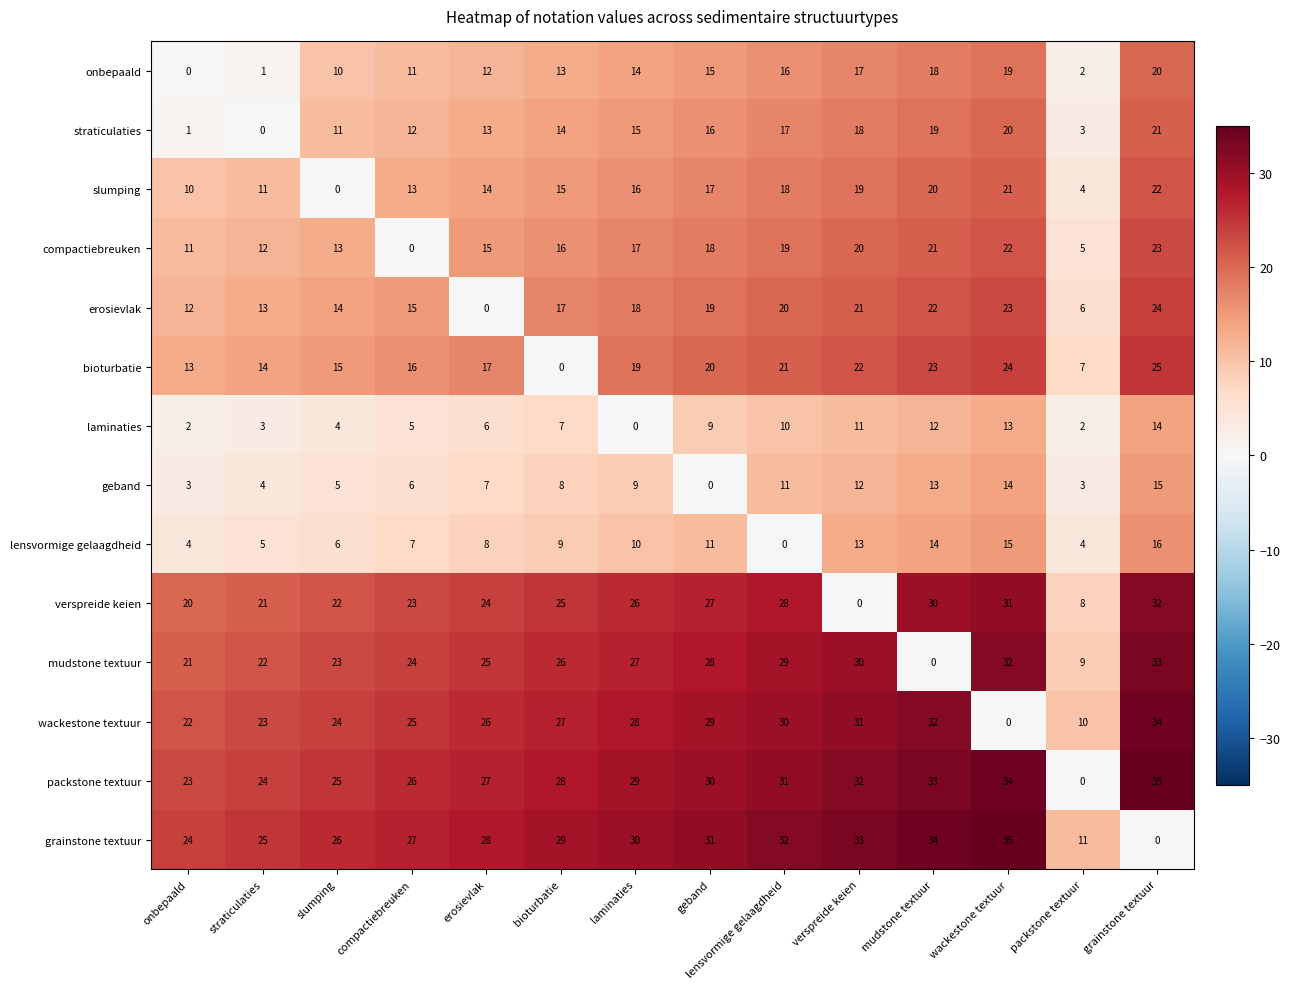

What is the approximate value of bioturbatie at onbepaald?

13